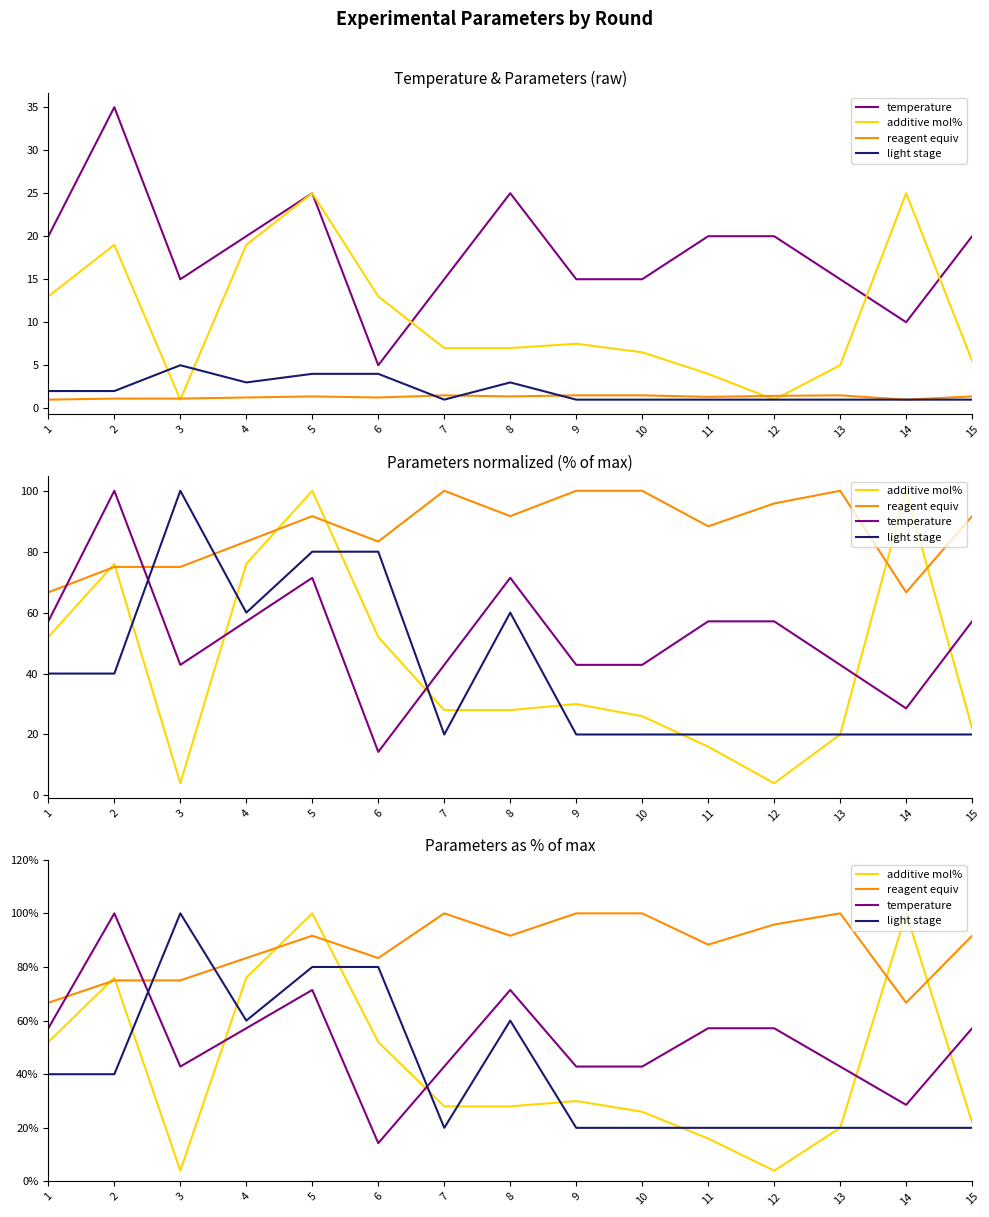

Rank the series at 12 from lowest to highest value.

additive mol%, light stage, temperature, reagent equiv